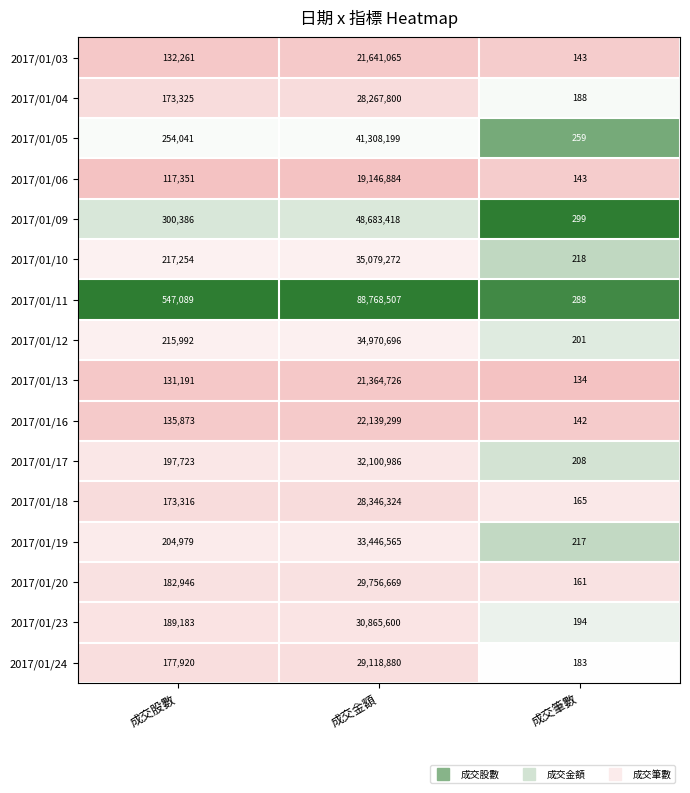

Rank the categories by 2017/01/04 value from lowest to highest.

成交筆數, 成交股數, 成交金額